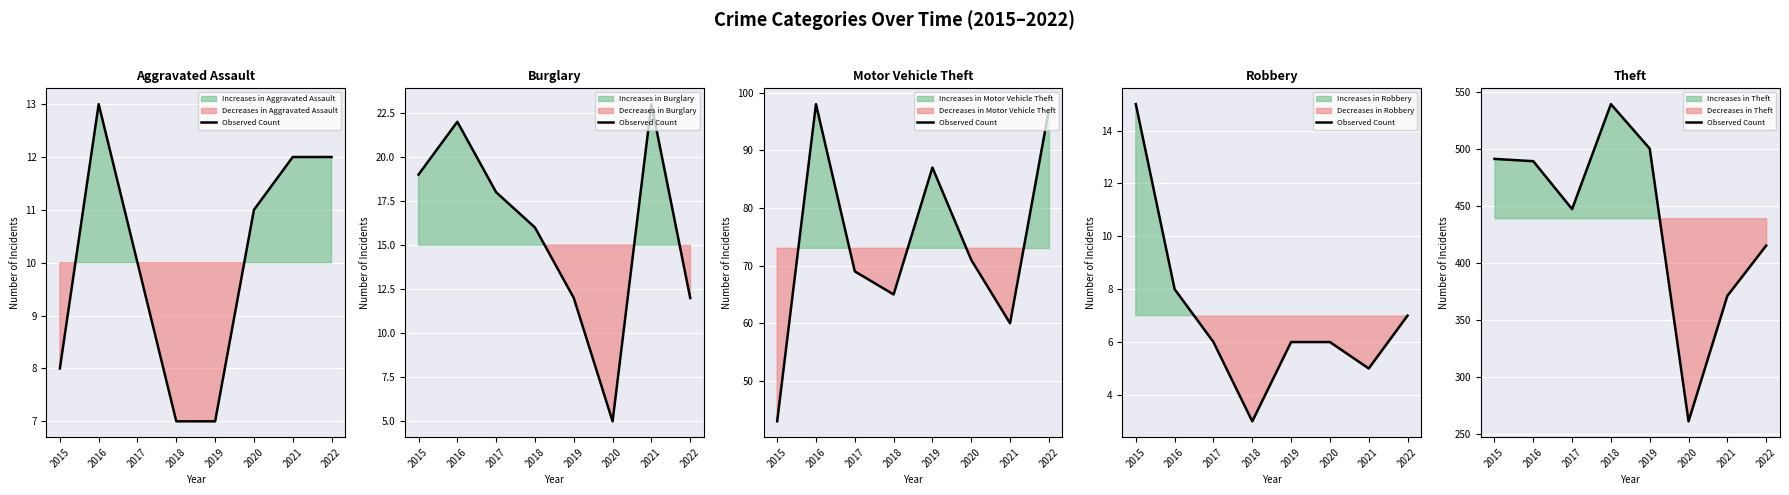

Is it true that the value at 2020 is 84?

False